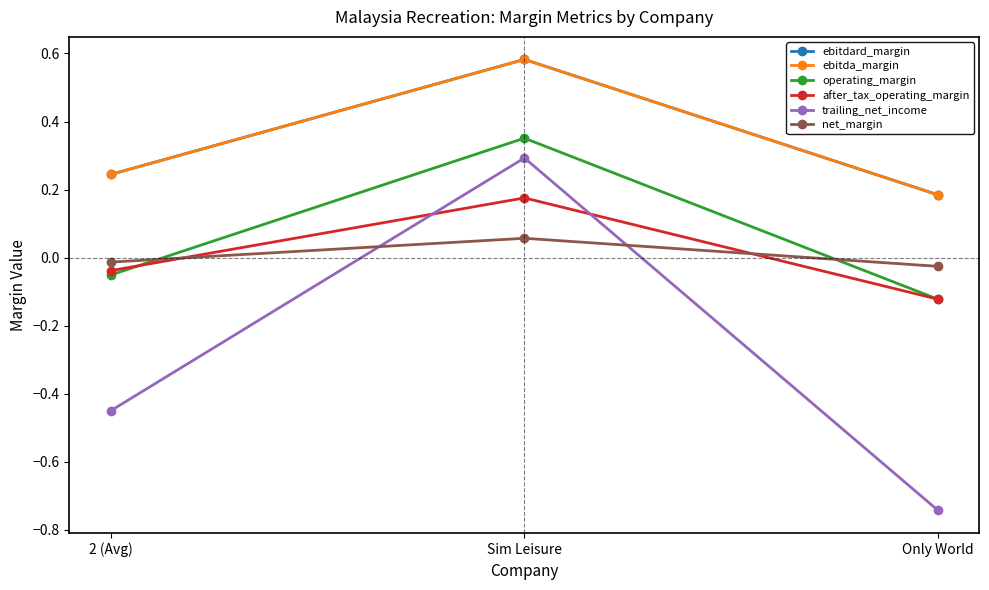

What is the difference between the maximum and second lowest values in the after_tax_operating_margin series?

0.2